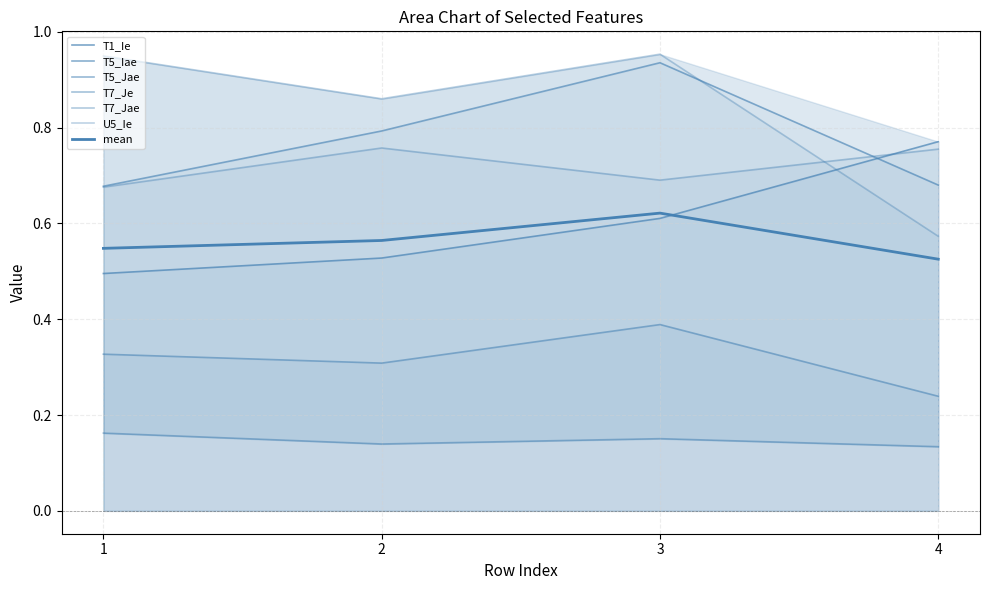

Count the T5_Iae values in the range 0 to 1.

4